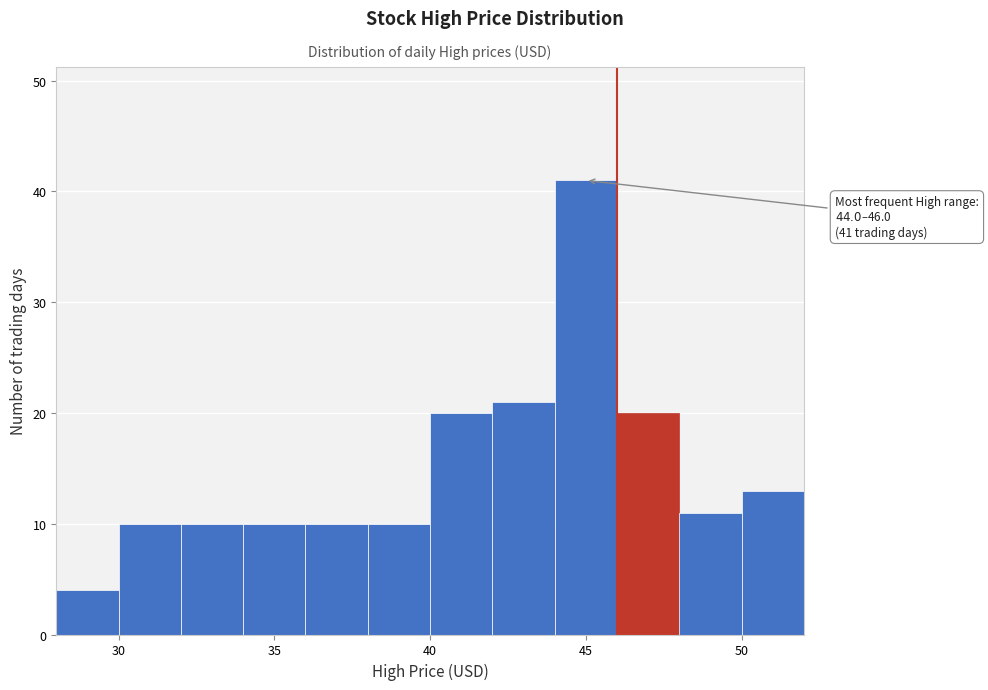

Which range on the x-axis has the tallest bar?

44 to 46